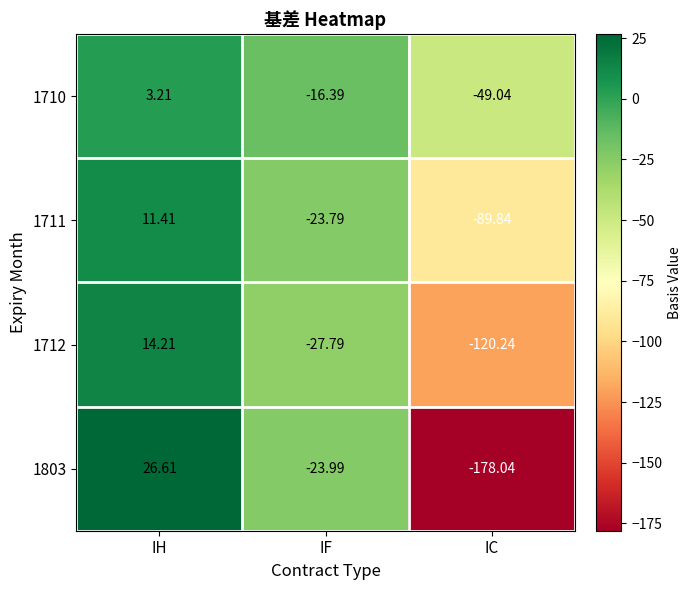

What is the total value across all series at IH?

55.4